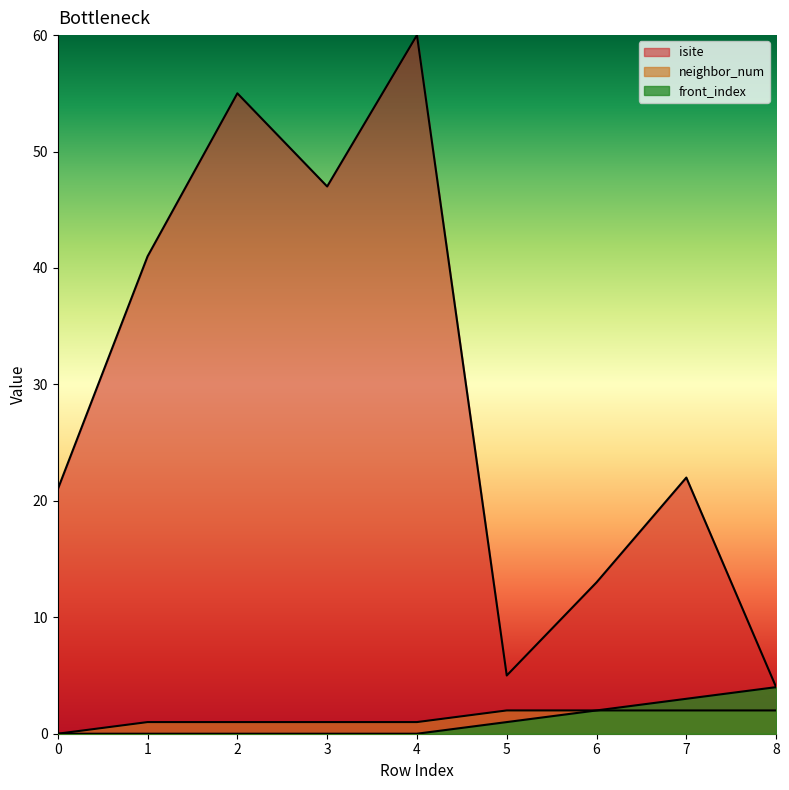

What is the difference between the isite values at 6 and 7?

9